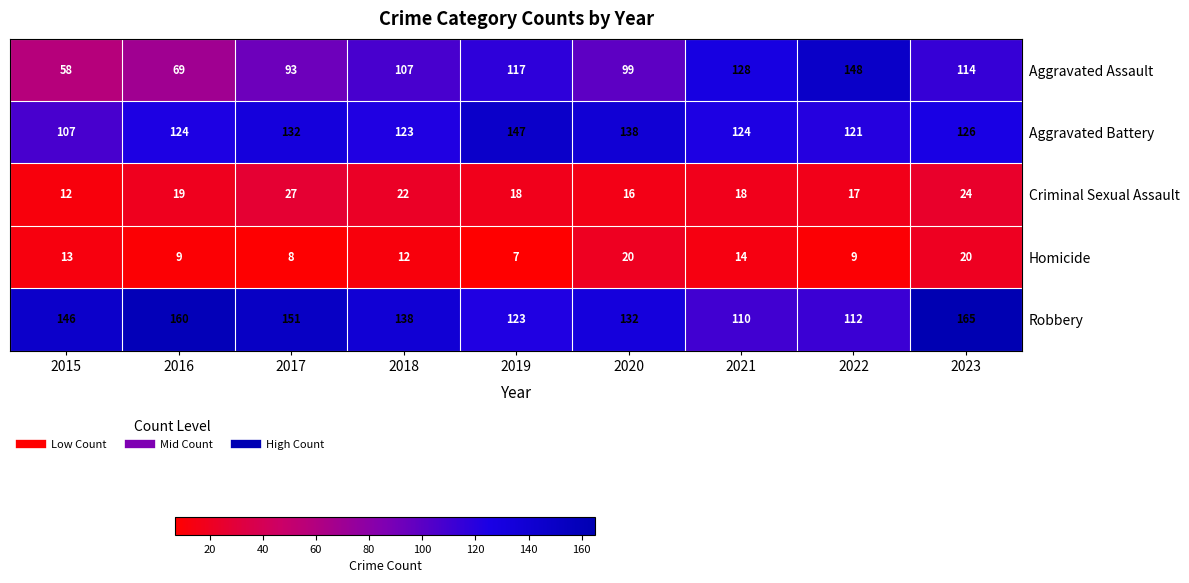

What is the difference between the Robbery values at 2018 and 2023?

27